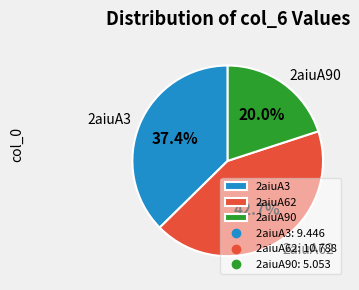

What is the total percentage of 2aiuA90 and 2aiuA62?

62.6%